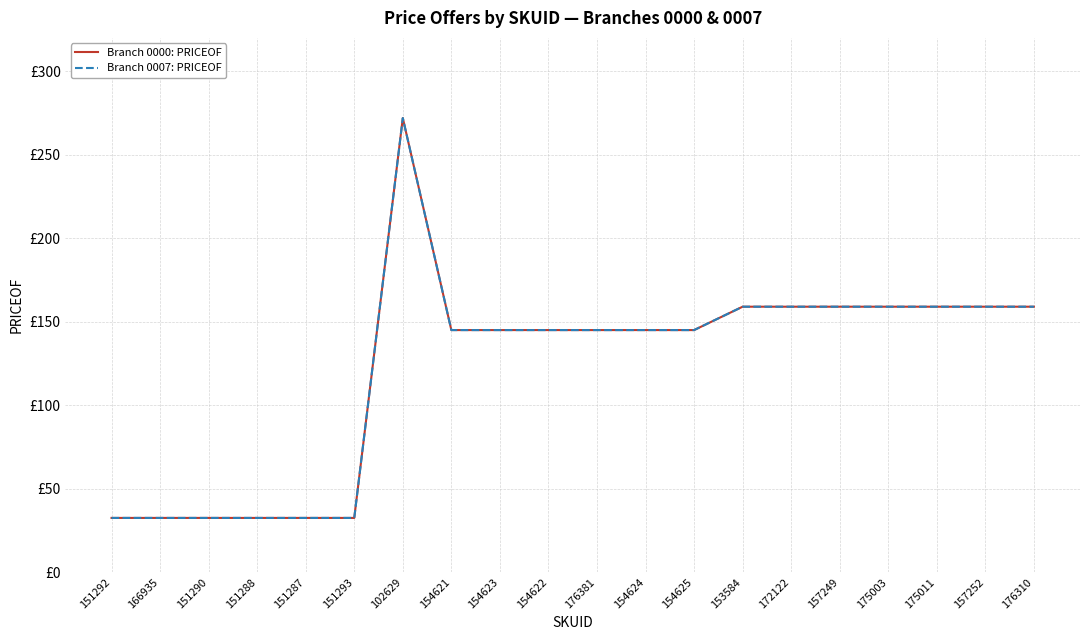

What is the label of the 1st point from the right?

176310